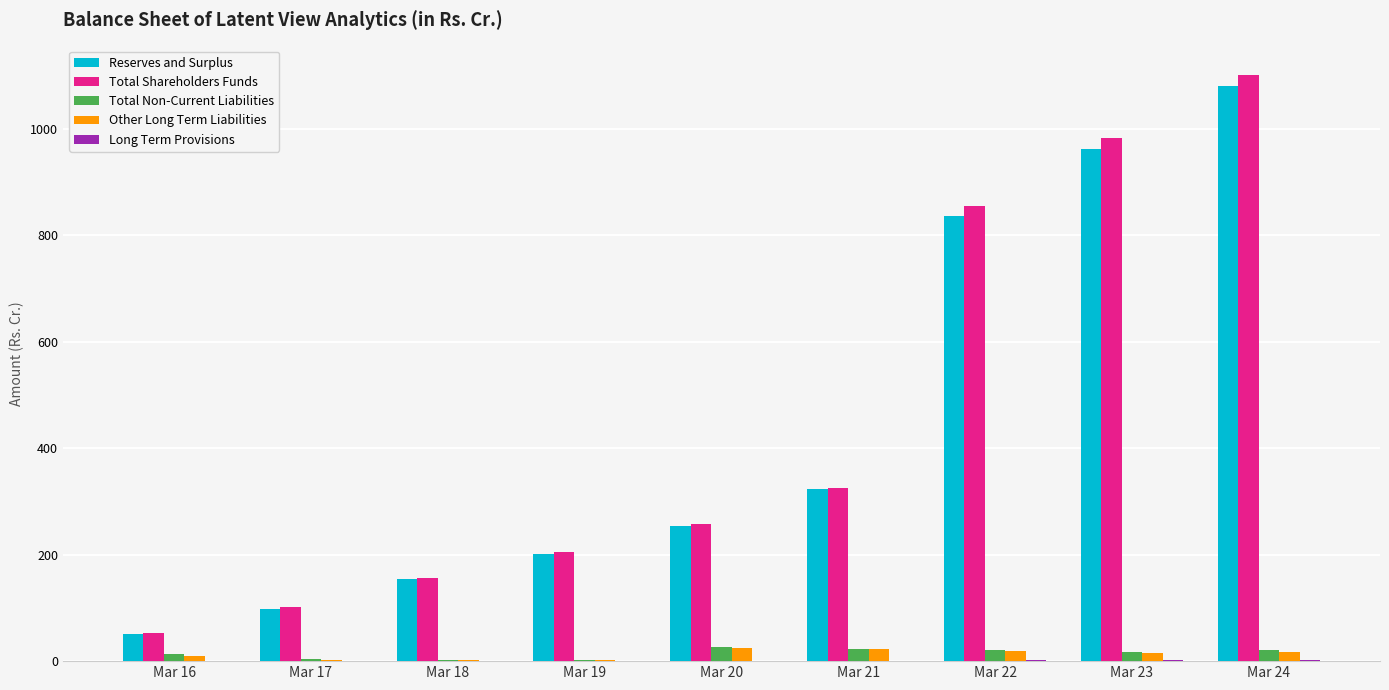

Which series has the largest range (max minus min)?

Total Shareholders Funds